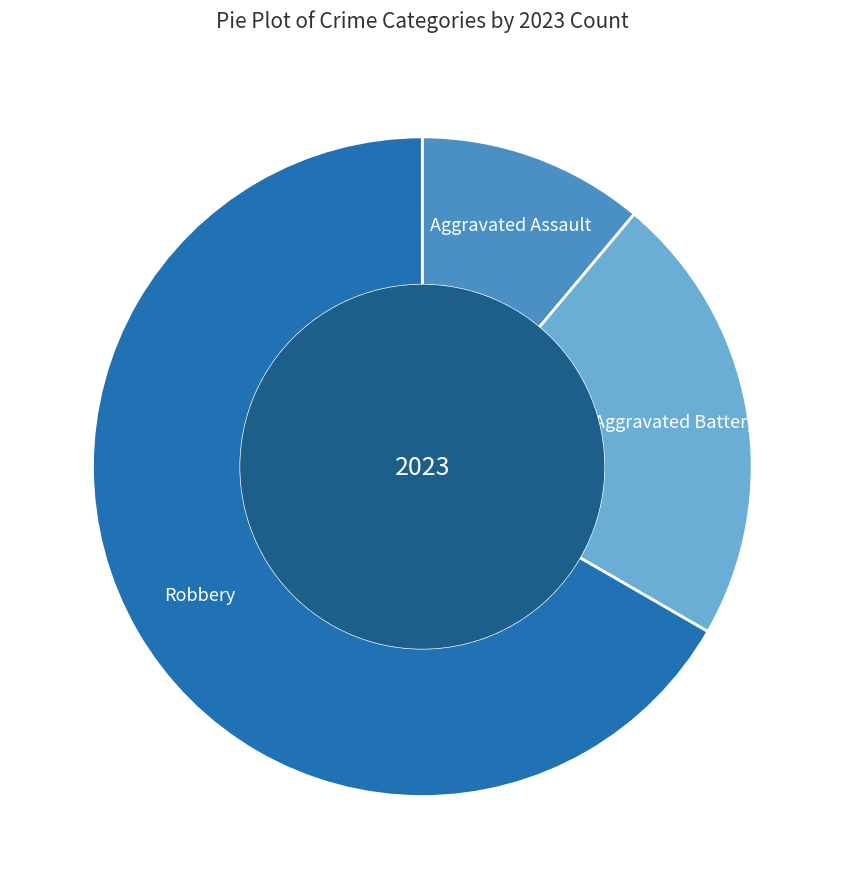

Is the sum of Aggravated Assault and Robbery greater than half?

Yes